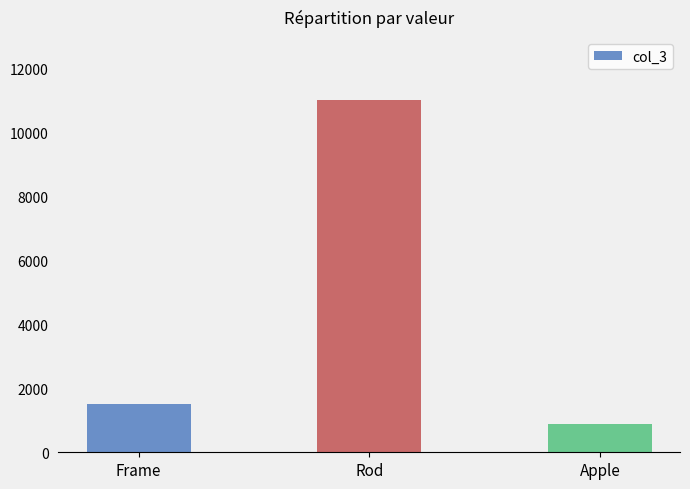

Between Frame and Rod, which is larger?

Rod